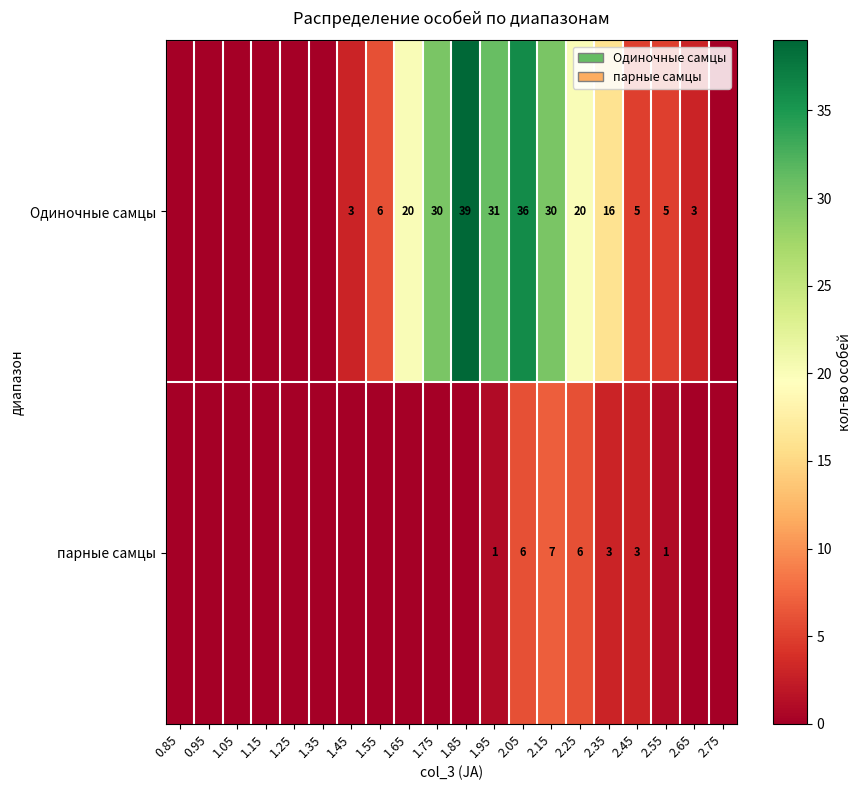

What is the total value across all series at 2.15?

37